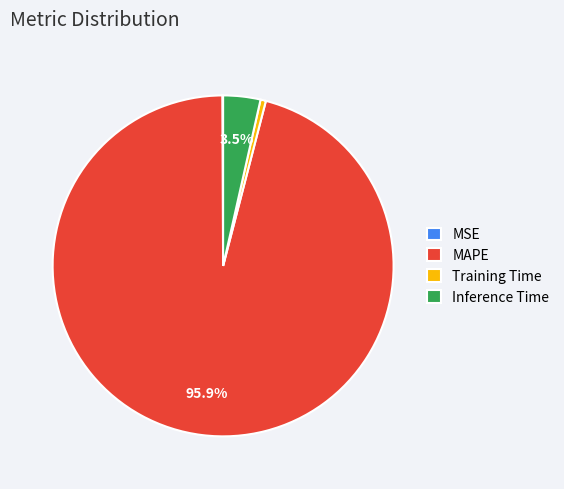

Do Training Time and MAPE together represent more than half of the pie?

Yes